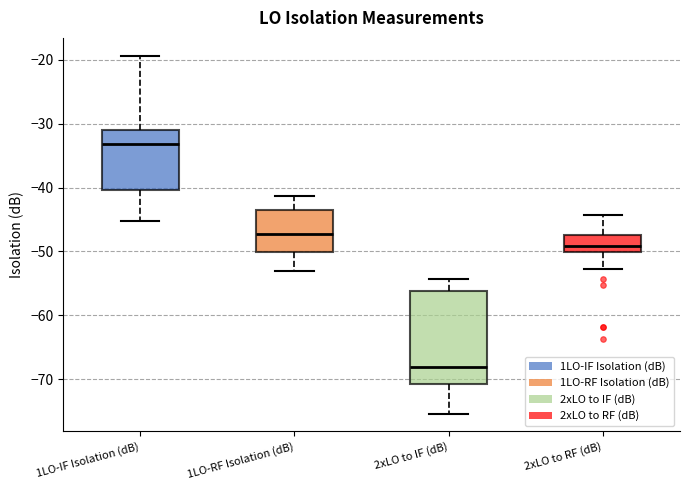

Which box's median line is the highest?

1LO-IF Isolation (dB)